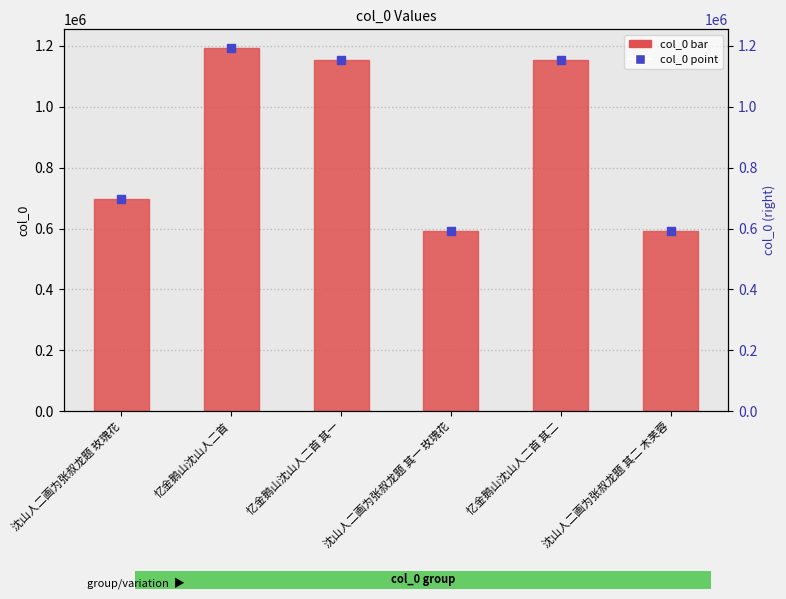

Which series reaches the maximum Y coordinate?

col_0